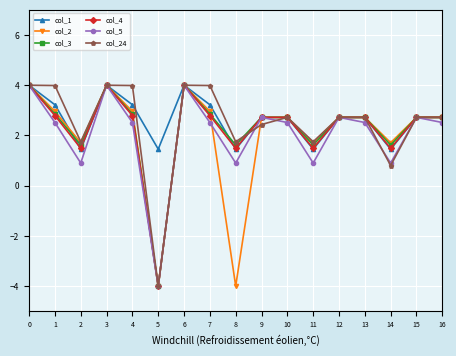

At which category does col_2 reach its first local valley?

2